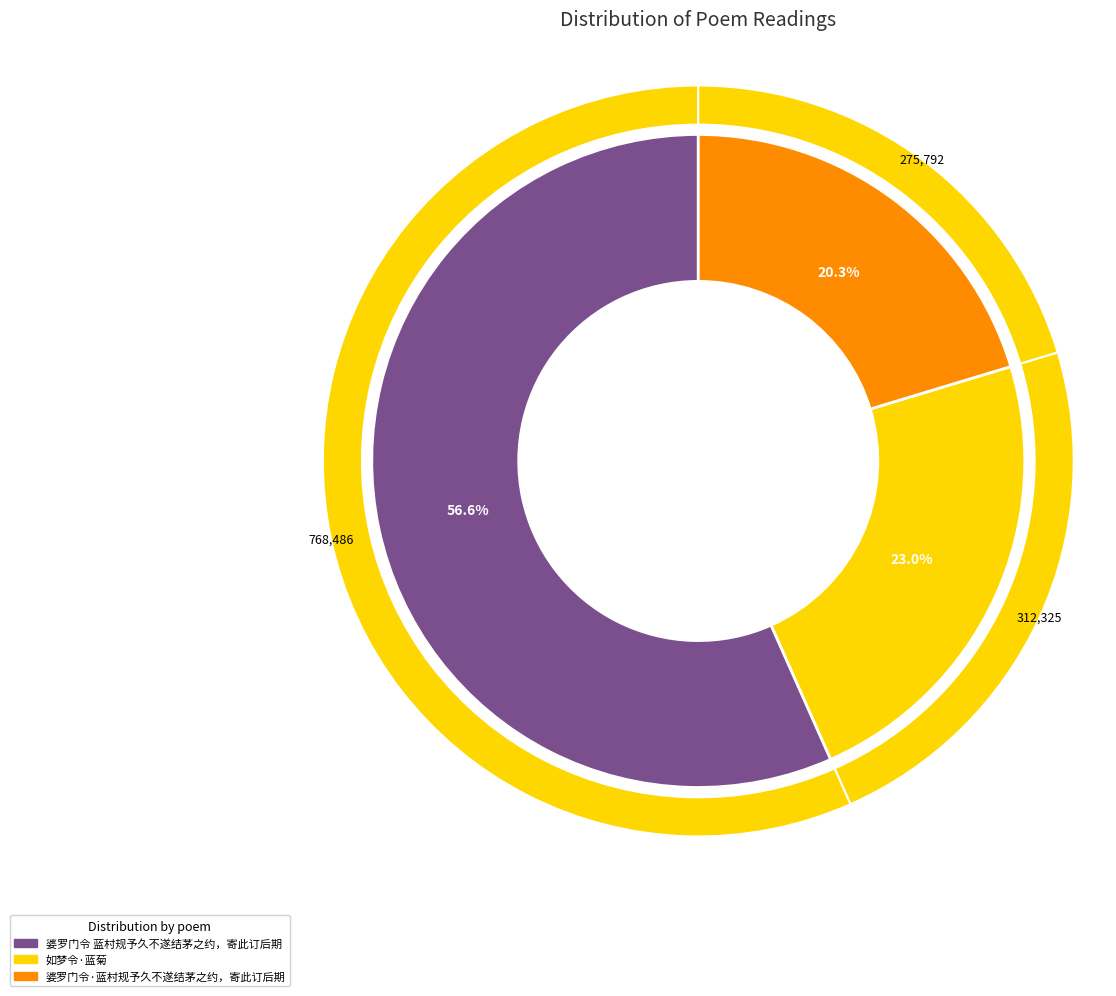

Rank the categories by value from highest to lowest.

婆罗门令 蓝村规予久不遂结茅之约，寄此订后期, 如梦令·蓝菊, 婆罗门令·蓝村规予久不遂结茅之约，寄此订后期